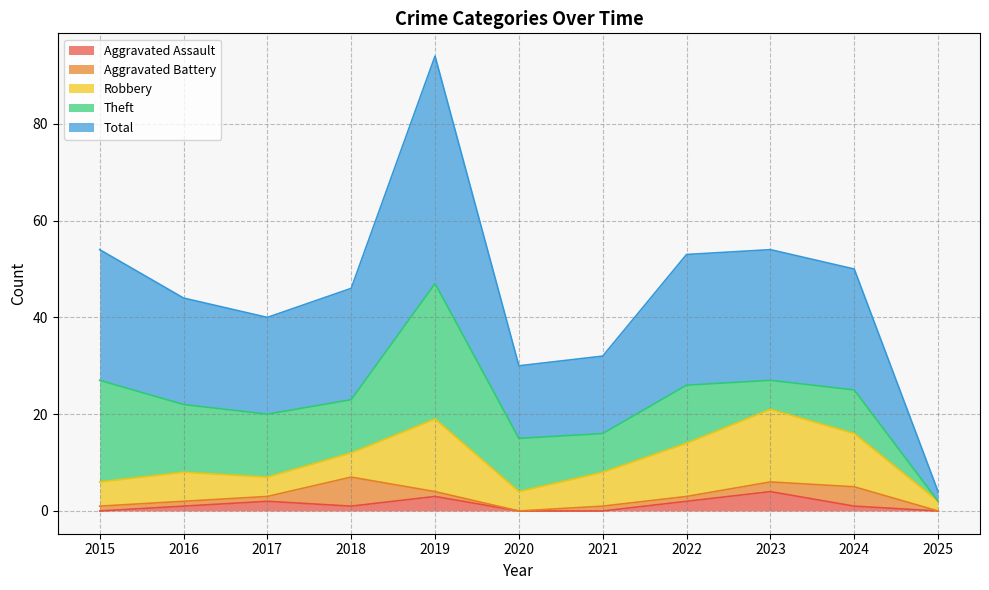

What is the difference between the maximum and minimum values in the Robbery series?

13